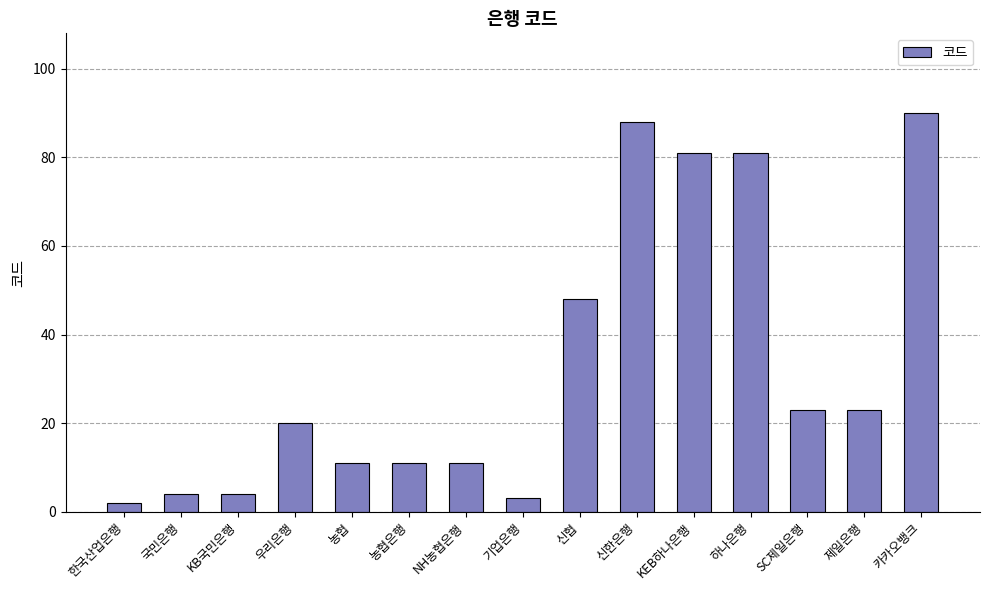

Reading right to left, what are all the values shown in this chart?

카카오뱅크=90	제일은행=23	SC제일은행=23	하나은행=81	KEB하나은행=81	신한은행=88	신협=48	기업은행=3	NH농협은행=11	농협은행=11	농협=11	우리은행=20	KB국민은행=4	국민은행=4	한국산업은행=2